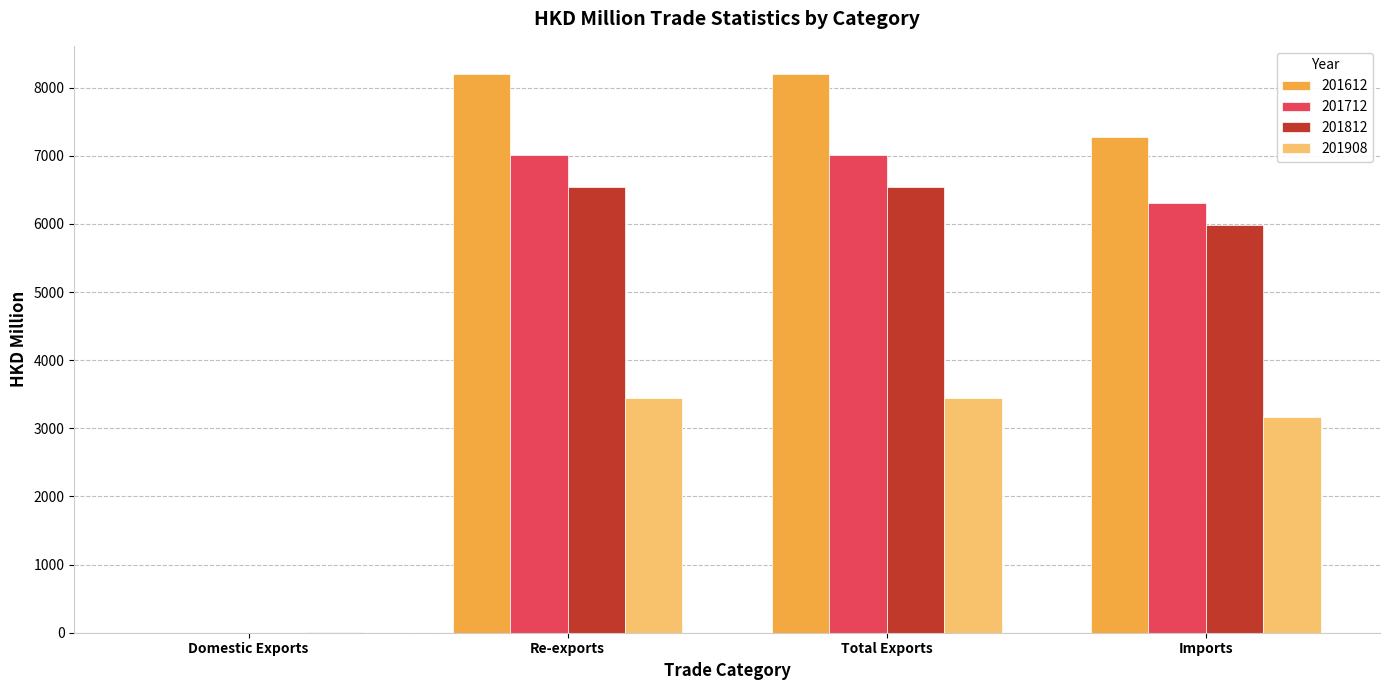

What is the maximum value for 201812?

6541.5